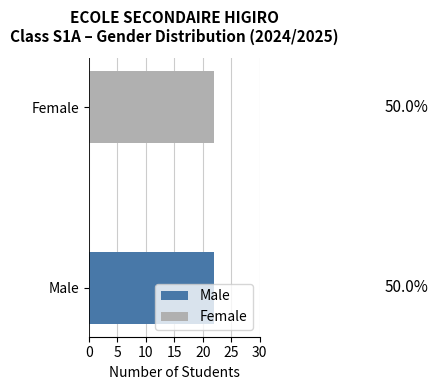

Rank the series by their maximum value, from lowest to highest.

Male, Female